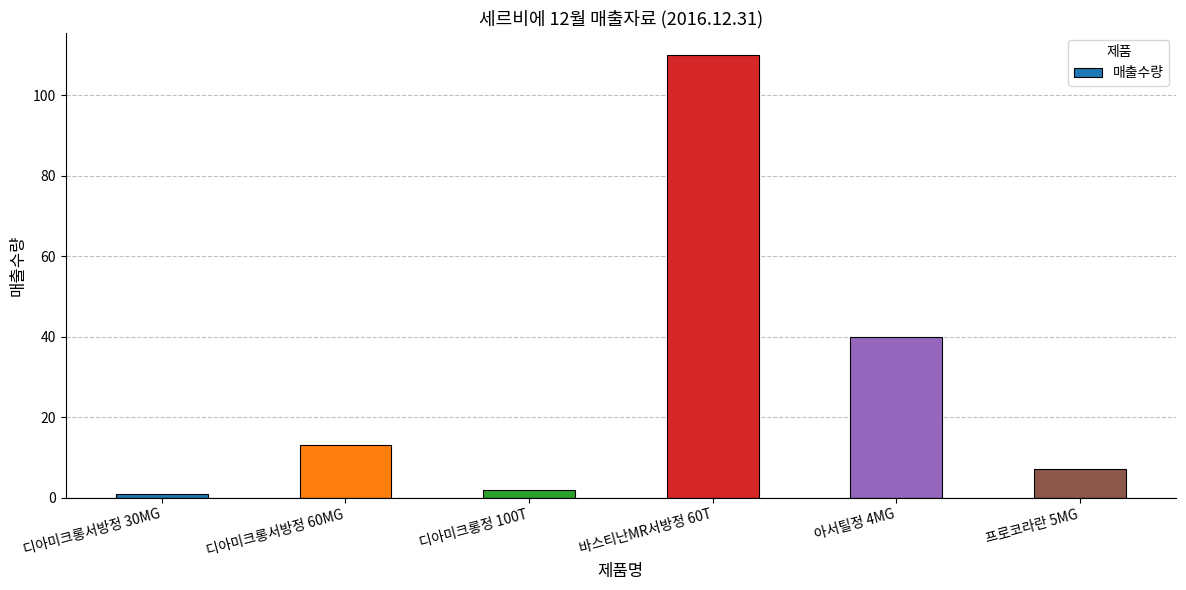

Reading left to right, what are all the values shown in this chart?

디아미크롱서방정 30MG=1	디아미크롱서방정 60MG=13	디아미크롱정 100T=2	바스티난MR서방정 60T=110	아서틸정 4MG=40	프로코라란 5MG=7